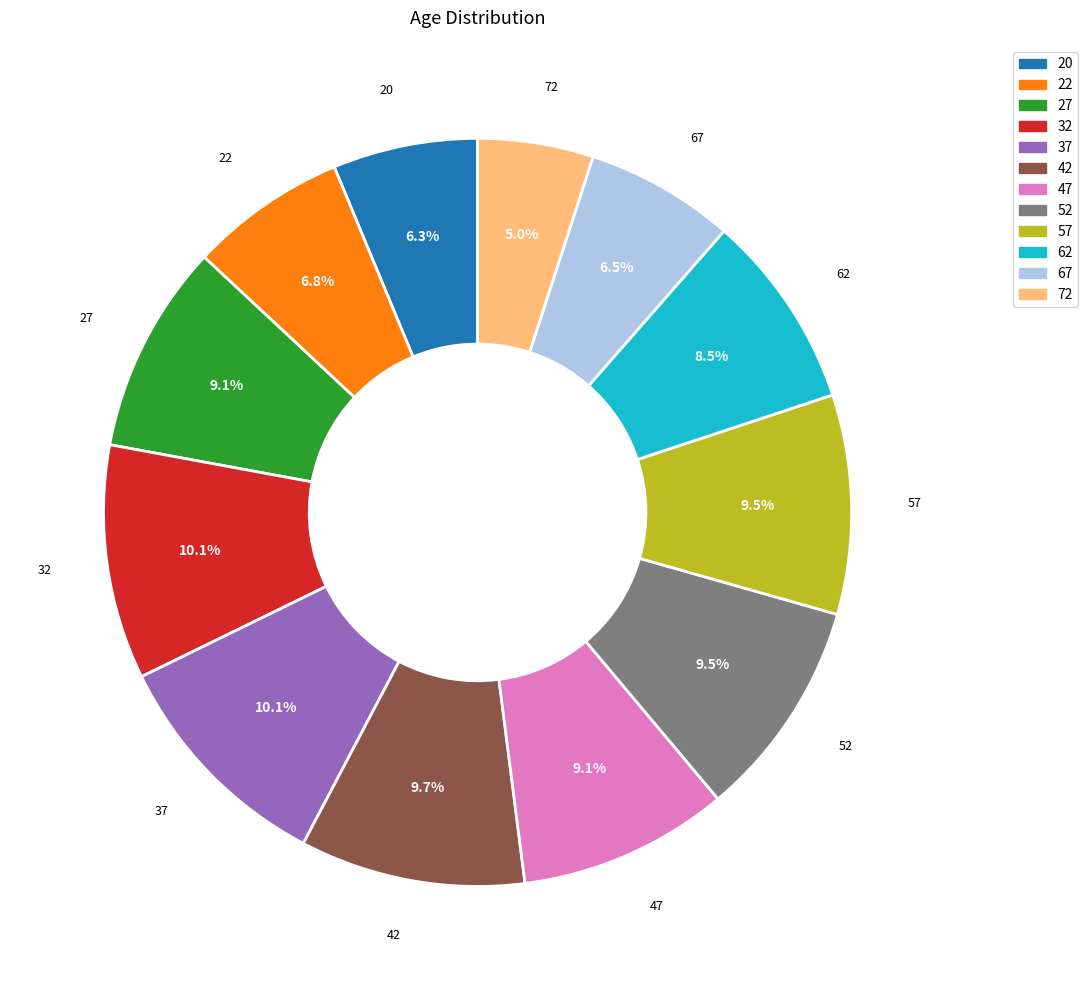

Is the sum of 20 and 62 greater than half?

No